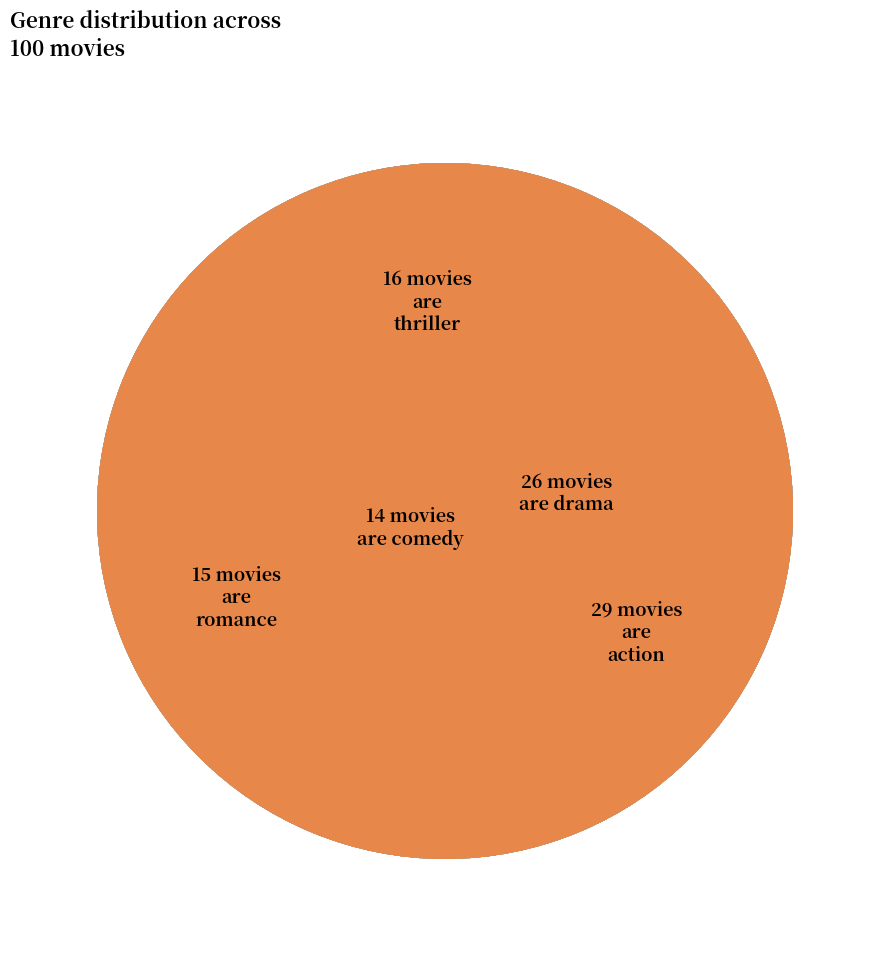

To the nearest percent, what is the average slice percentage?

20%